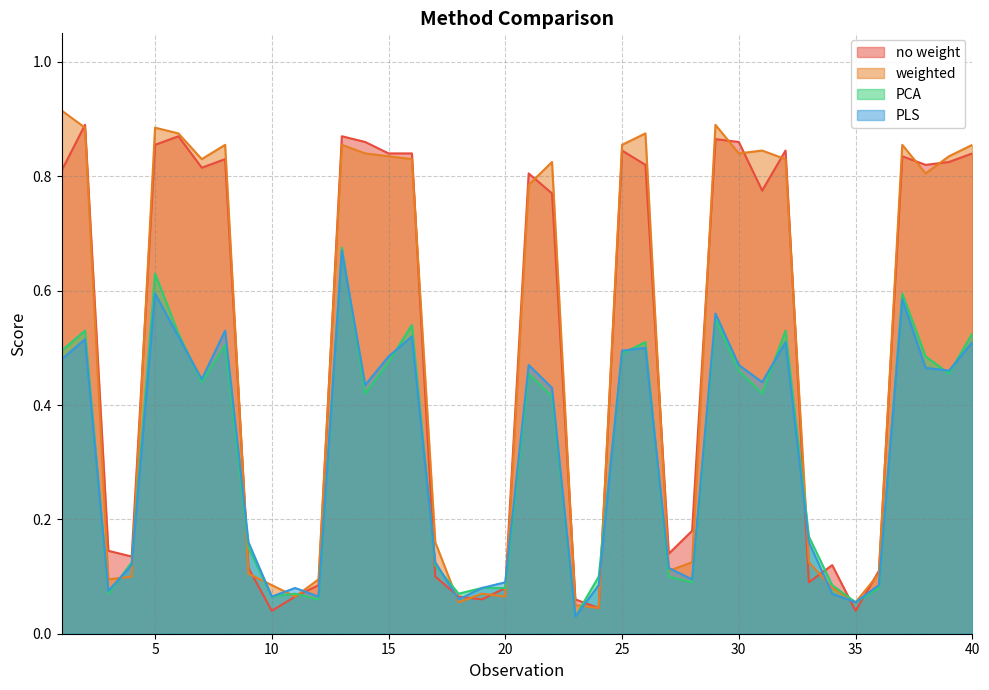

The value of weighted at 8 is 0.6. True or false?

False